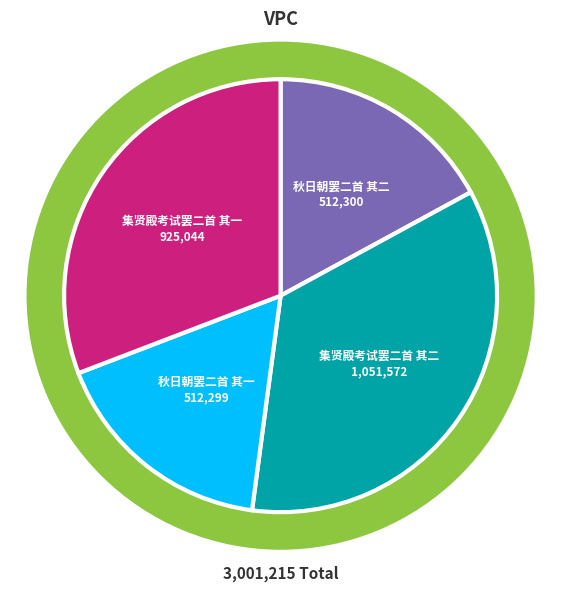

Is it true that 秋日朝罢二首 其二 is 17% of the pie?

True